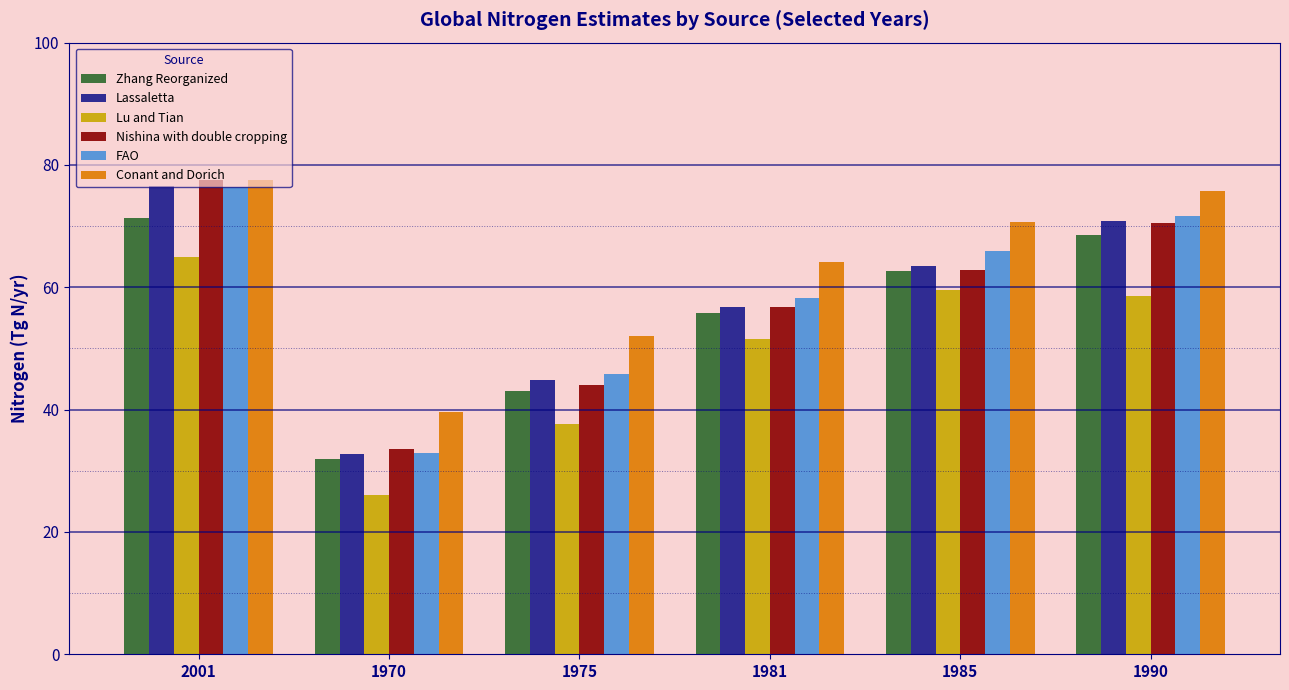

True or false: Conant and Dorich has a value of 77.5 at 2001.

True